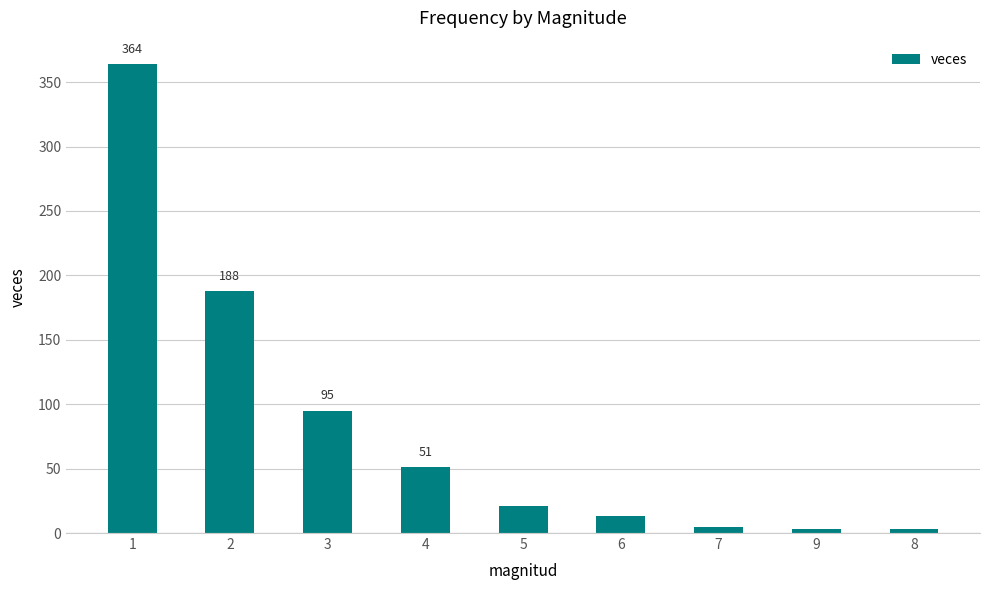

Is it true that the value at 3 is 146?

False